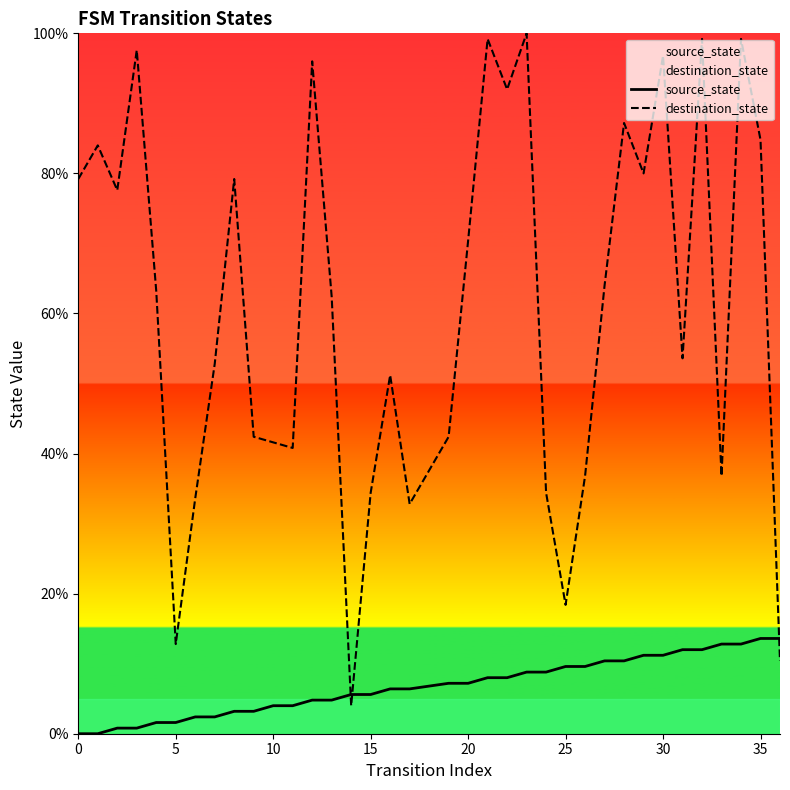

What is the value of the destination_state point at the 25th from the left?

18.4